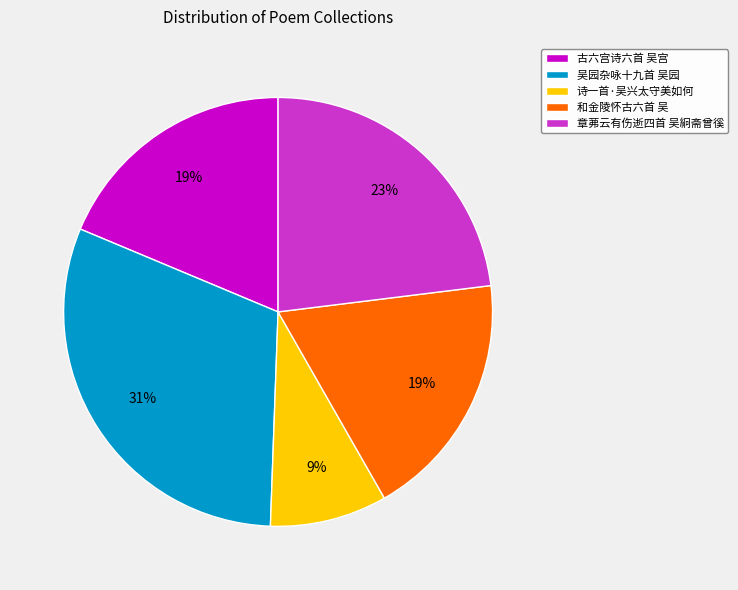

True or false: 诗一首·吴兴太守美如何 accounts for 23% of the total.

False